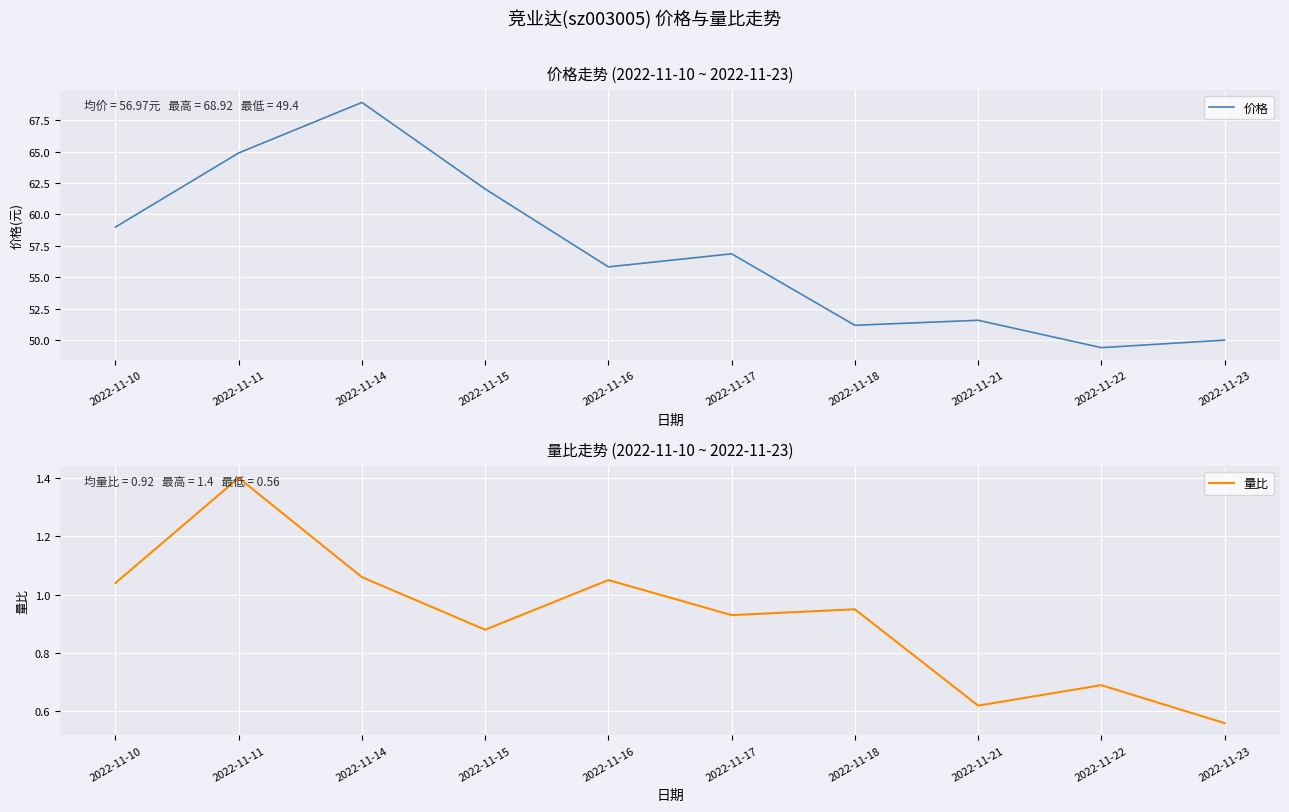

Which series has the largest total across all categories?

价格